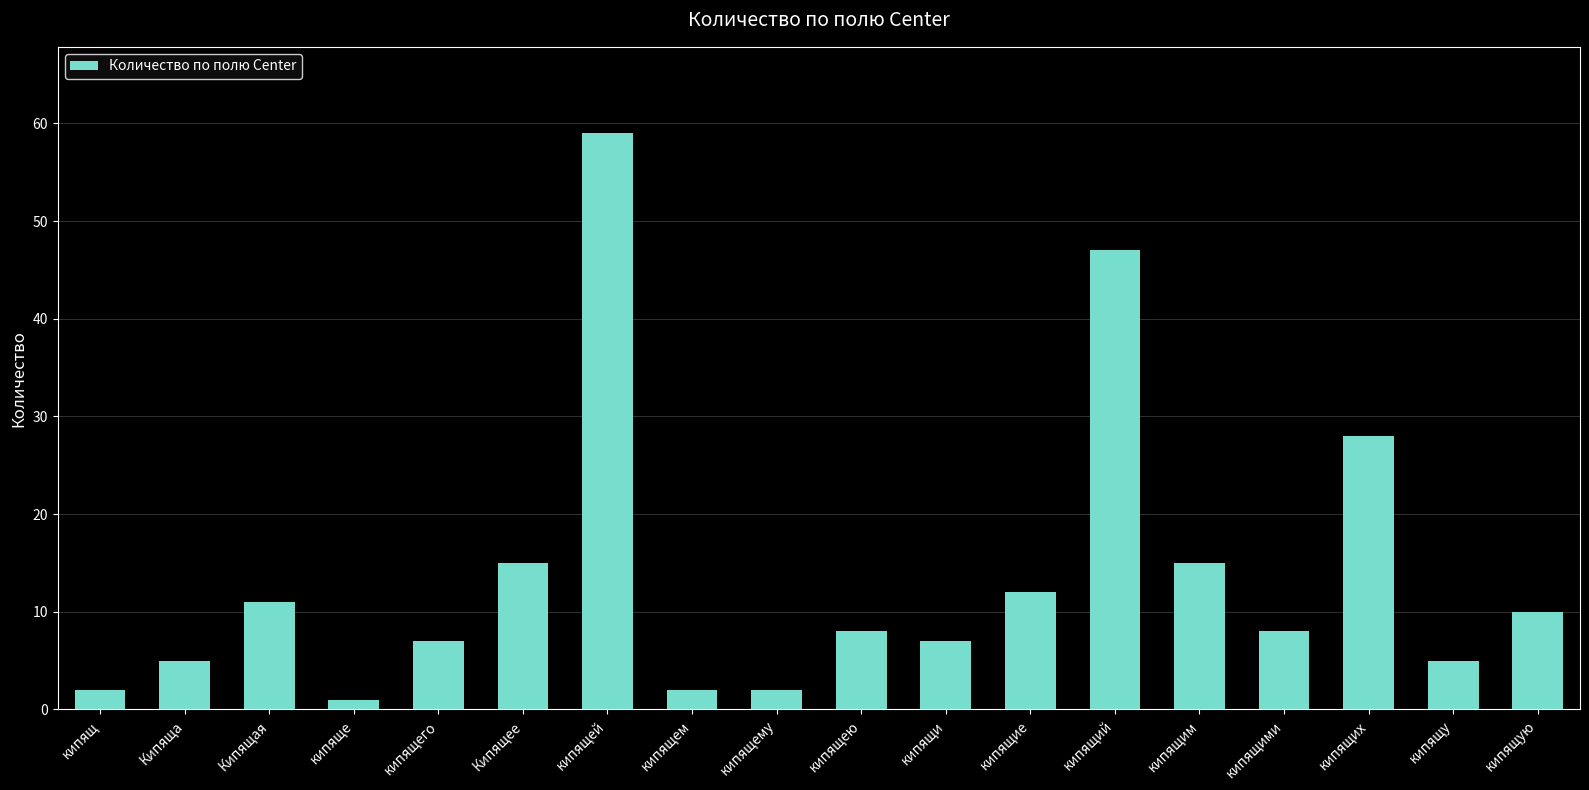

What is the greatest value displayed?

59